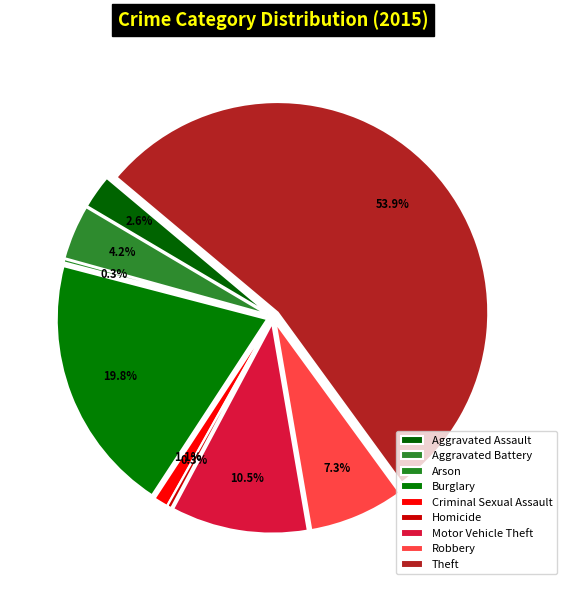

To the nearest percent, what is the difference between the Homicide and Burglary slice percentages?

19%